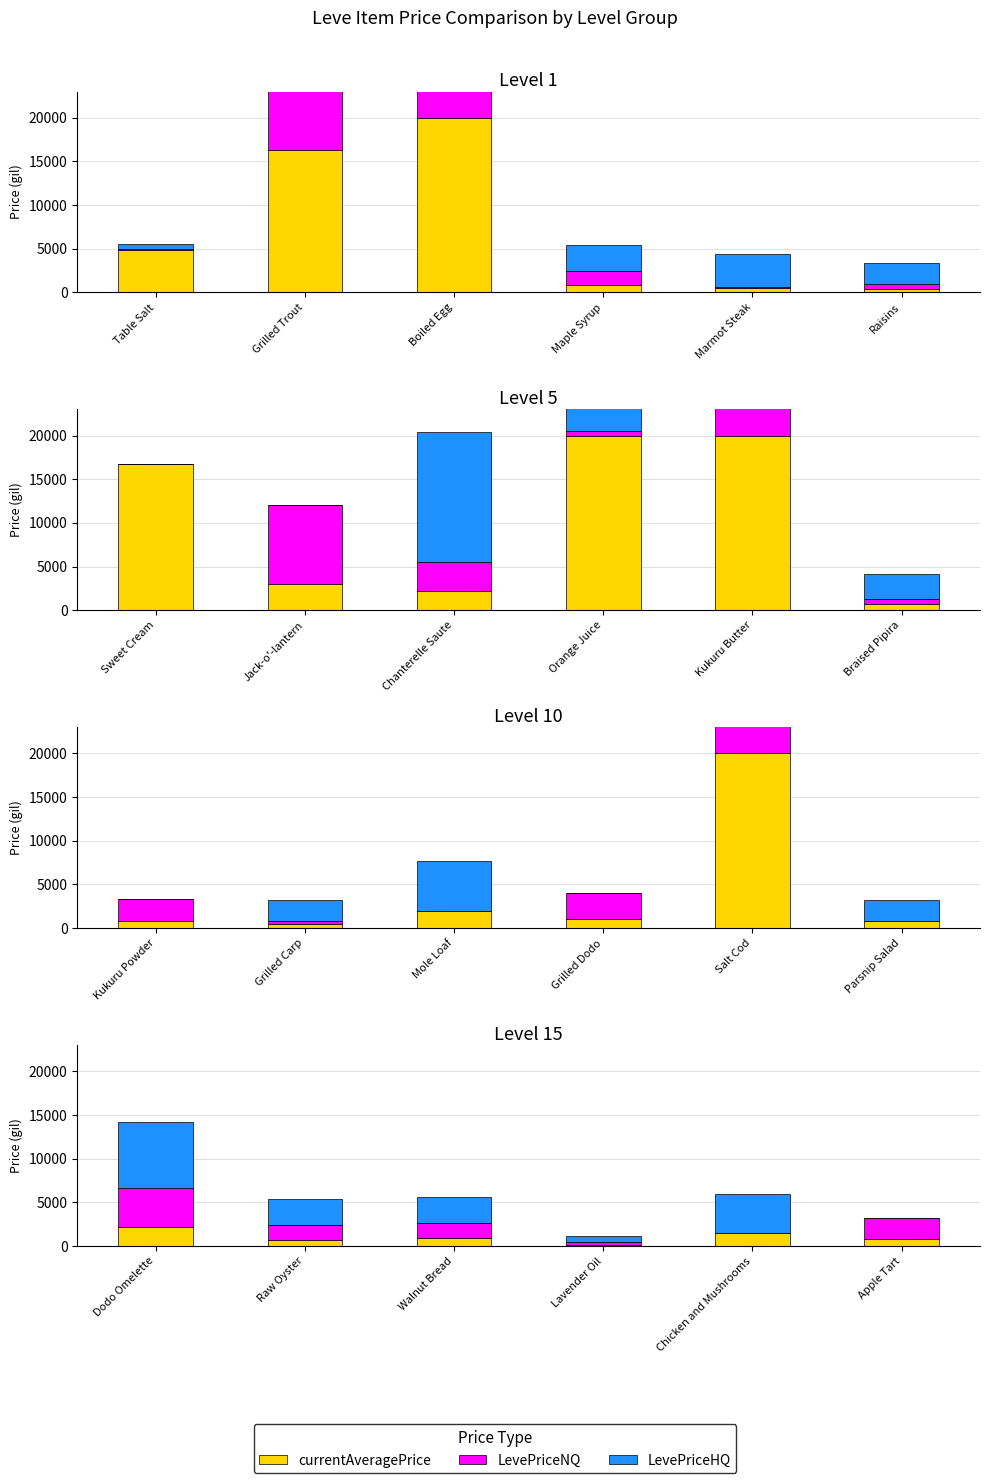

Which has a higher value, Dodo Omelette or Apple Tart?

Dodo Omelette